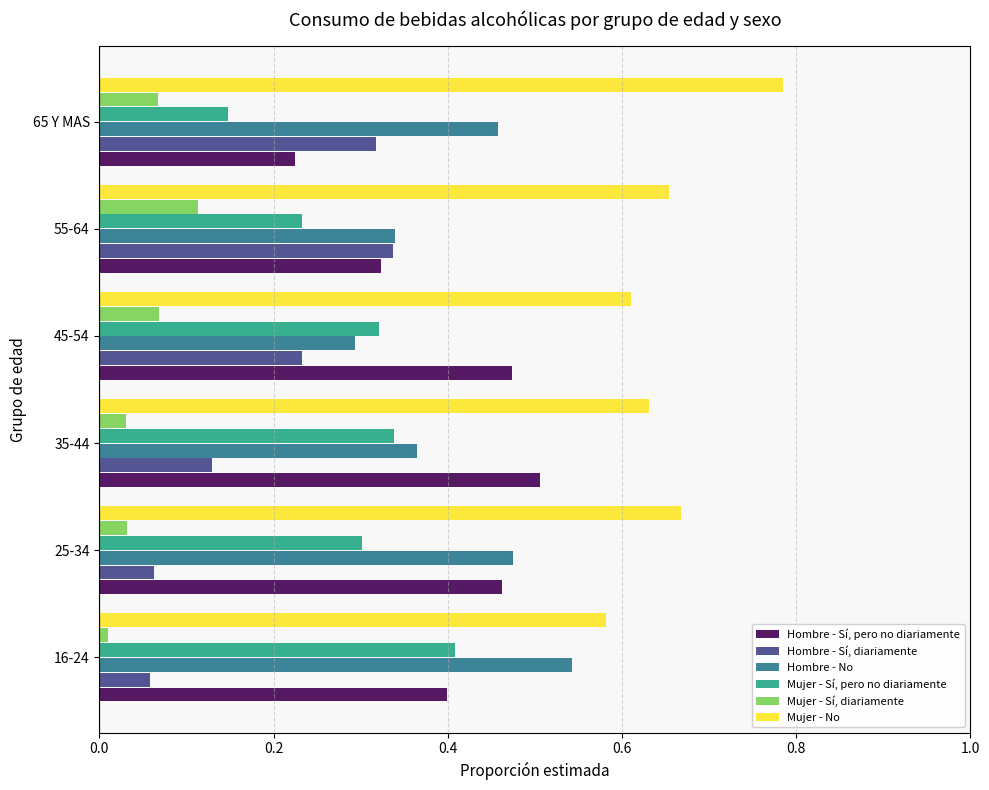

Which series has the largest total across all categories?

Mujer - No